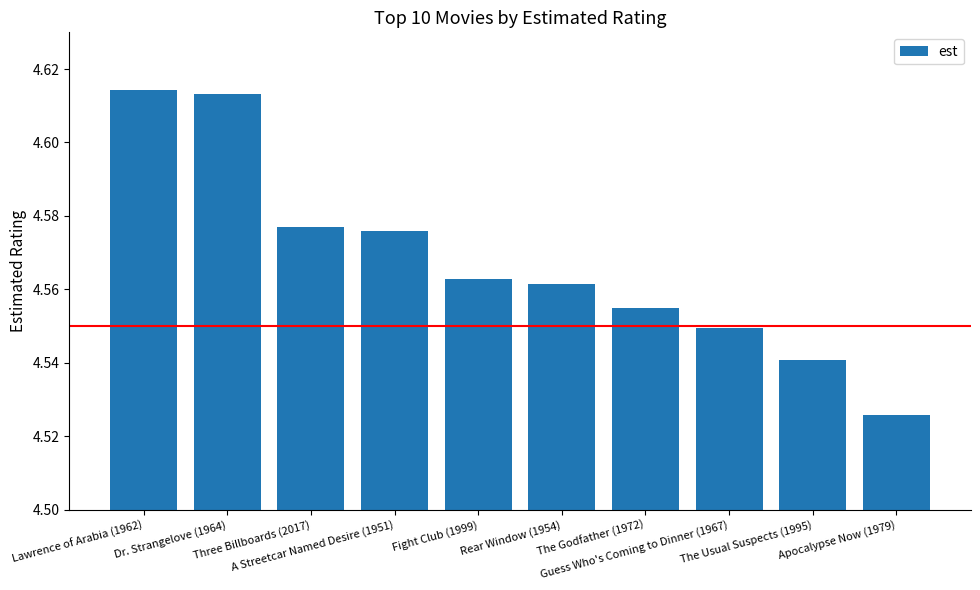

Count the number of categories in the chart.

10